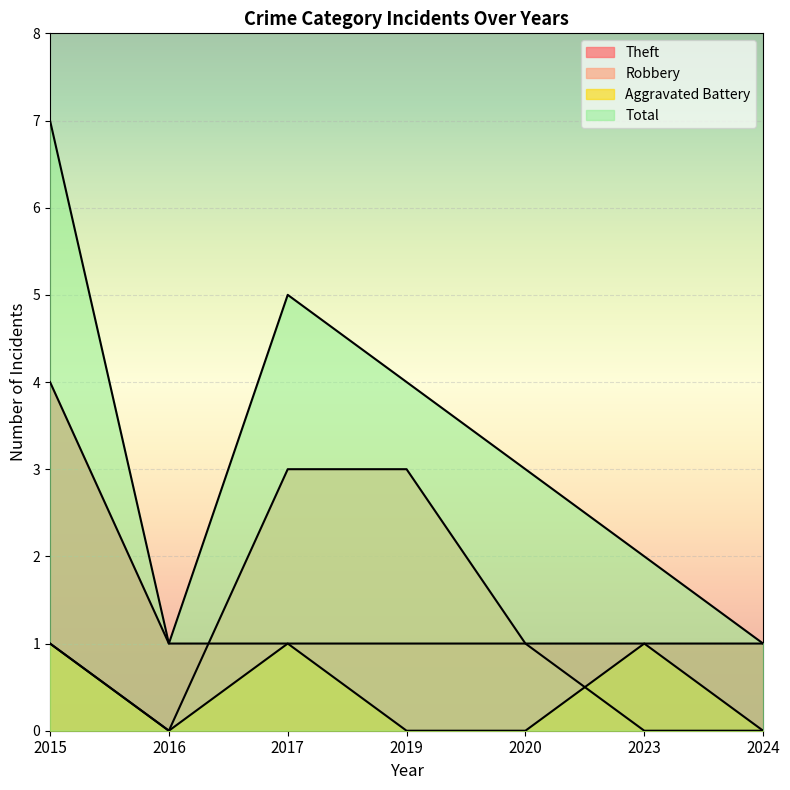

Does the chart display data point markers on the line(s)?

No